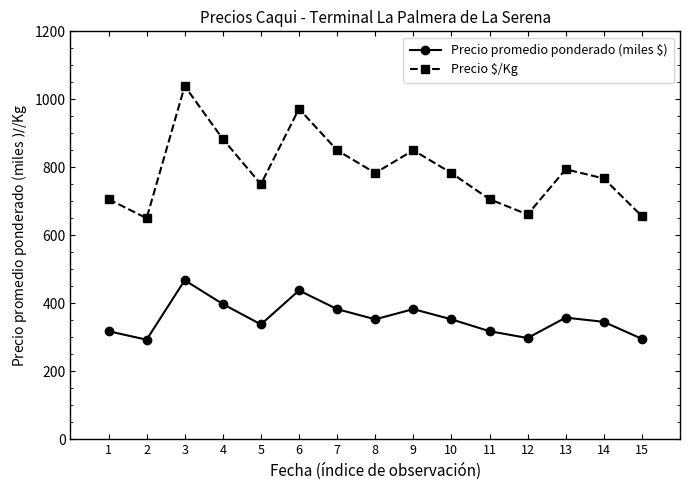

At which category is the sum across all series the highest?

3